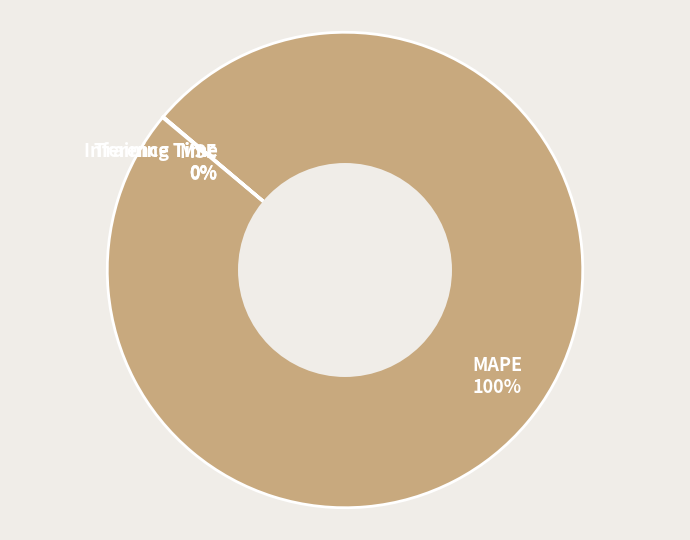

The MAPE slice represents 100% of the pie. True or false?

True